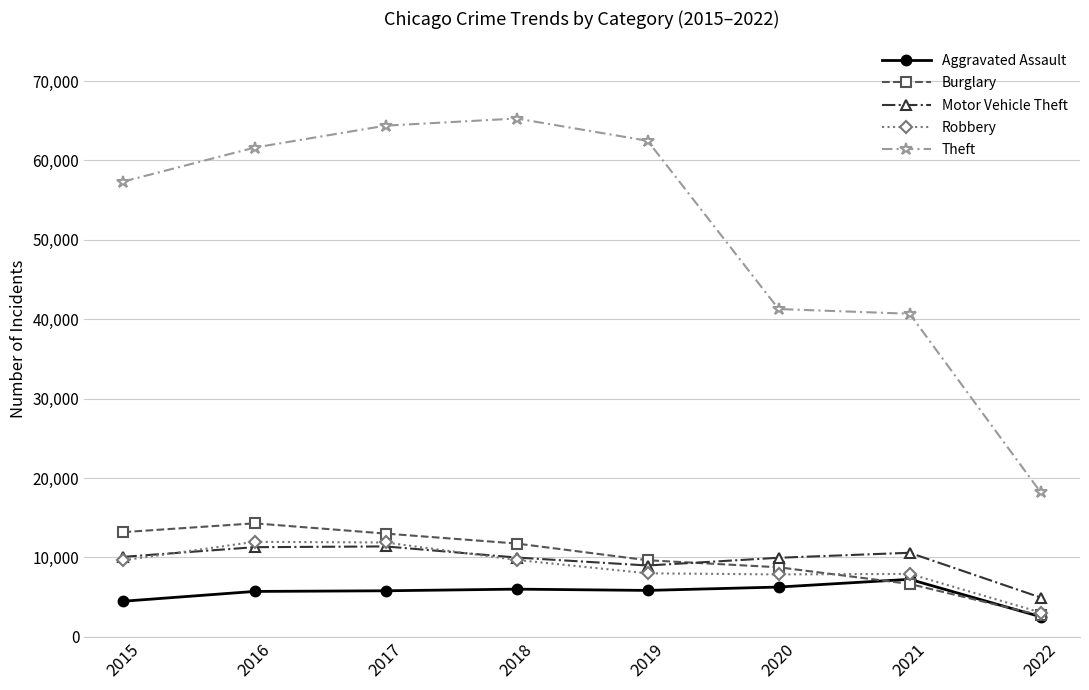

What is the difference between the Robbery values at 2019 and 2015?

1644